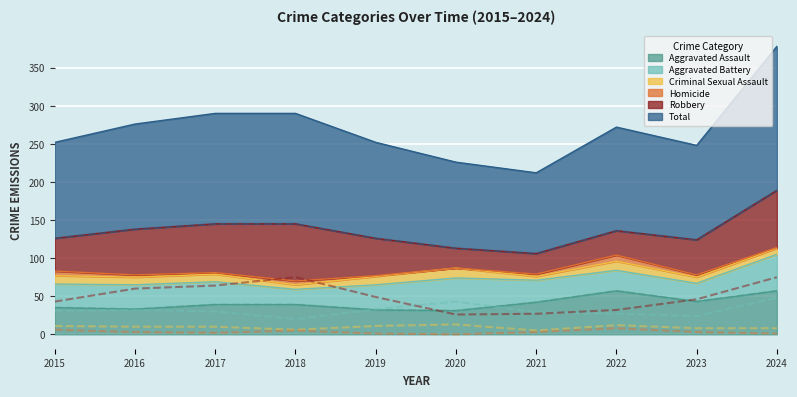

True or false: Total and Criminal Sexual Assault intersect in this chart.

False